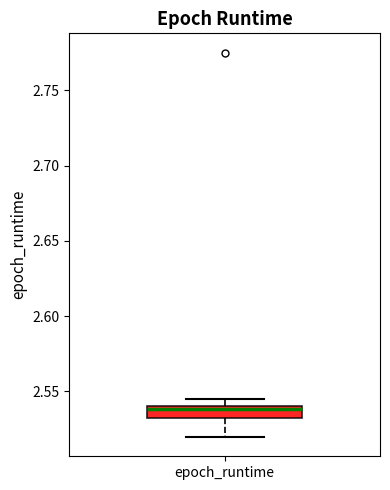

Transcribe this box plot: give where the median line is, the range the box spans, and where the two whiskers end, as read against the y-axis. The values are not printed on the chart, so give them approximately, as read against the axis.

median 2.540 (just below the box's upper edge), box 2.530 to 2.540, whiskers 2.520 to 2.545